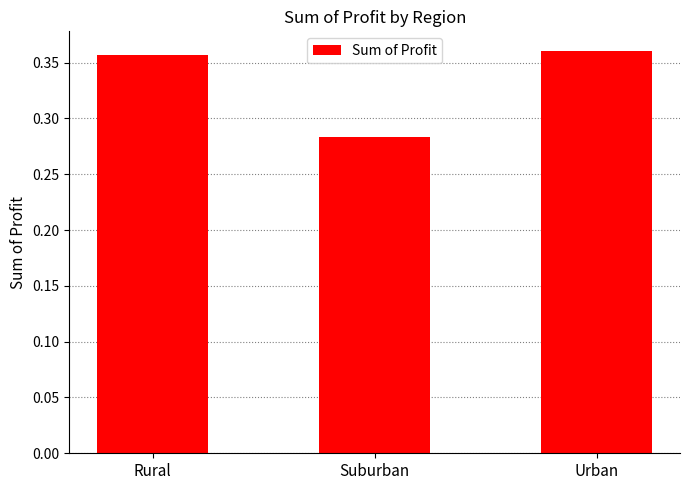

List the labels in order of value, largest first.

Urban, Rural, Suburban